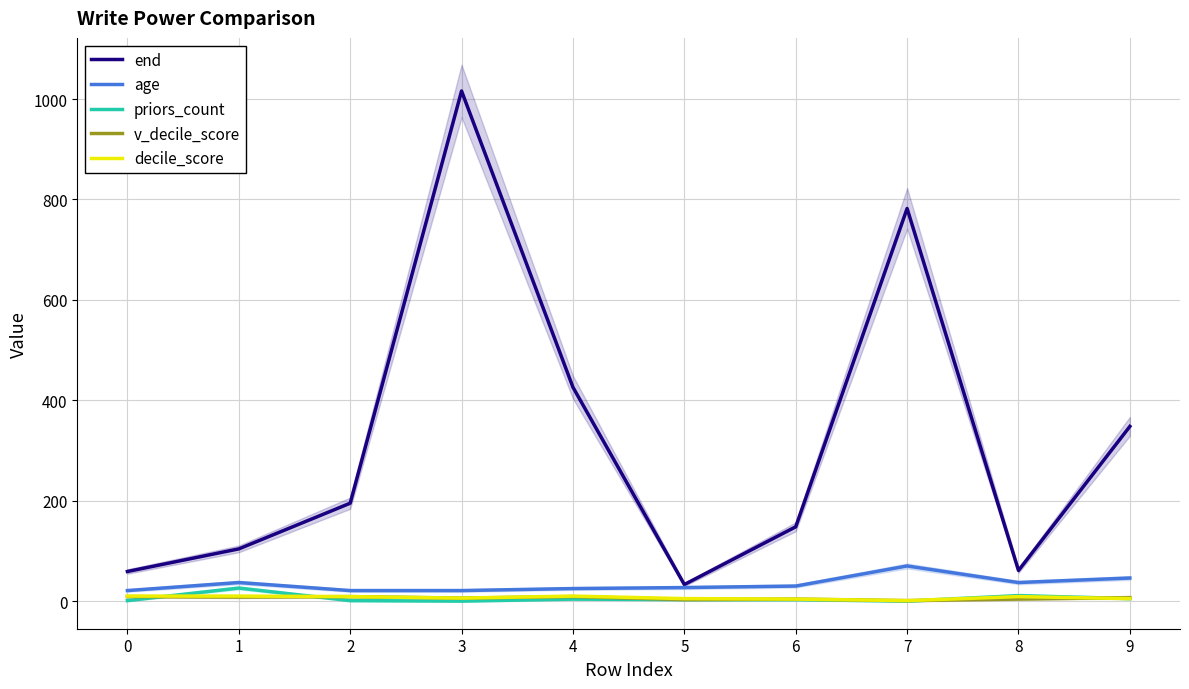

What are all the series names shown in the legend?

end, age, priors_count, v_decile_score, decile_score